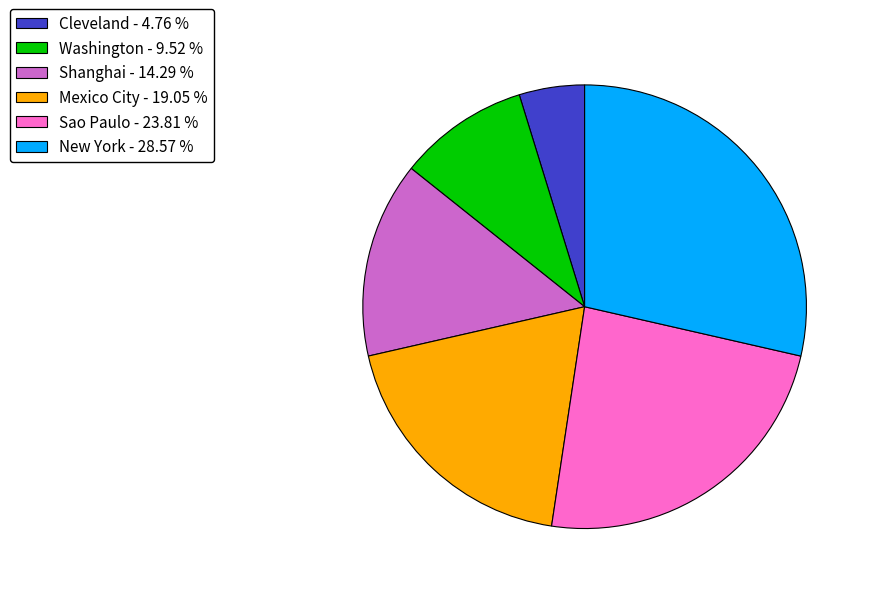

Approximately how many times larger is the value at Sao Paulo - 23.81 % compared to New York - 28.57 %?

0.8